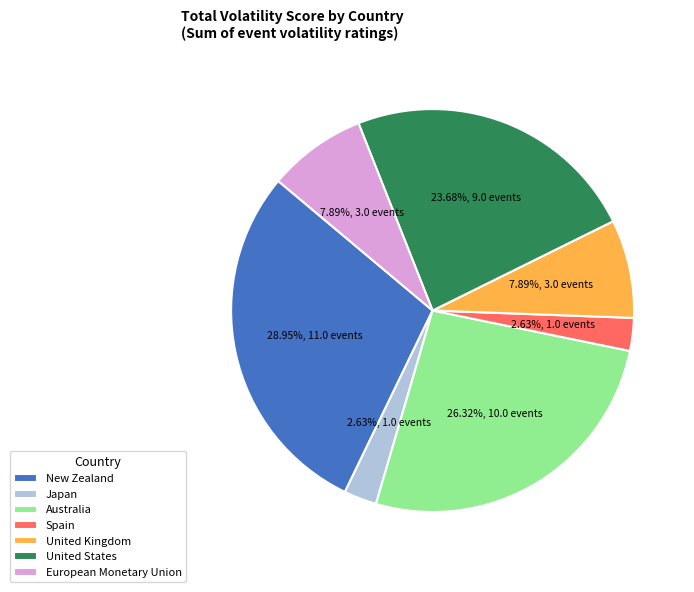

Between United States and Japan, which is larger?

United States